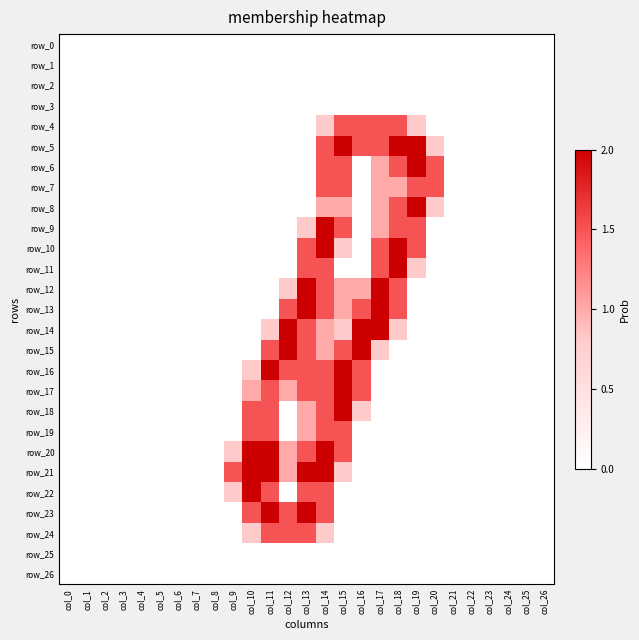

Count the row_23 values in the range 0 to 1.

22